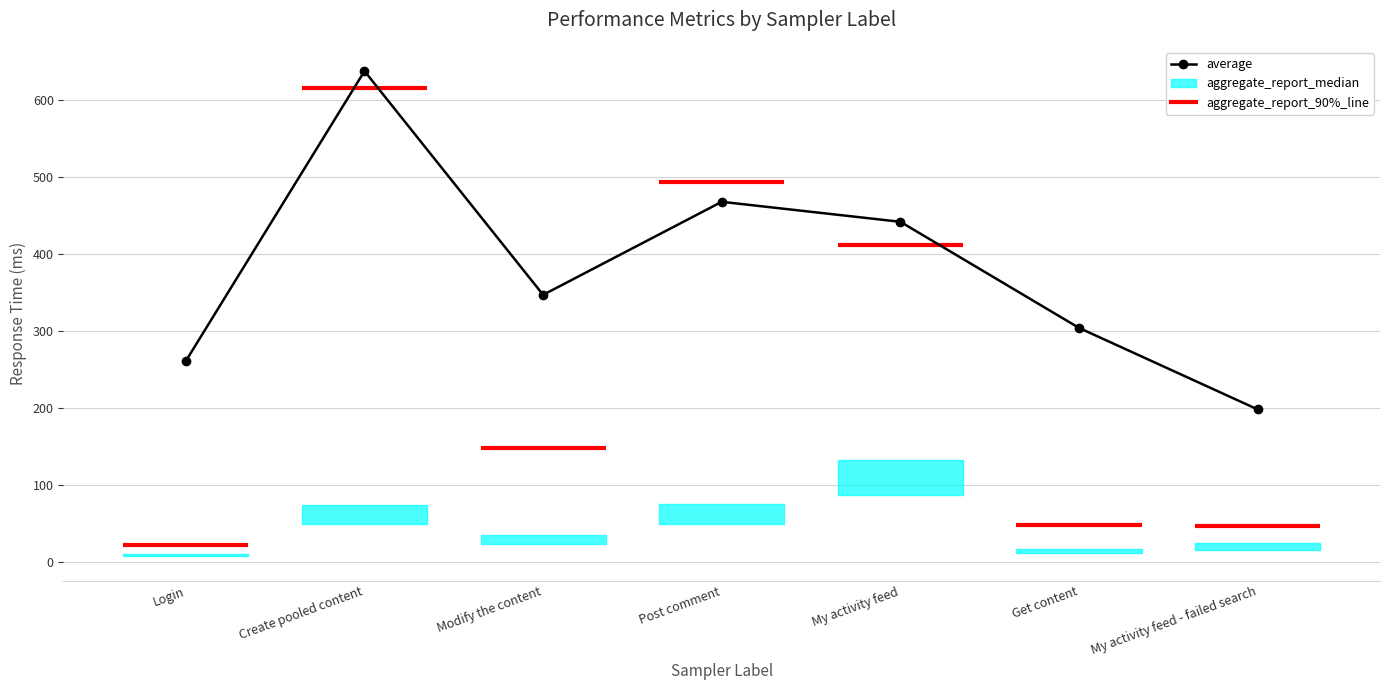

What is the approximate value at Modify the content, to the nearest 10?

350